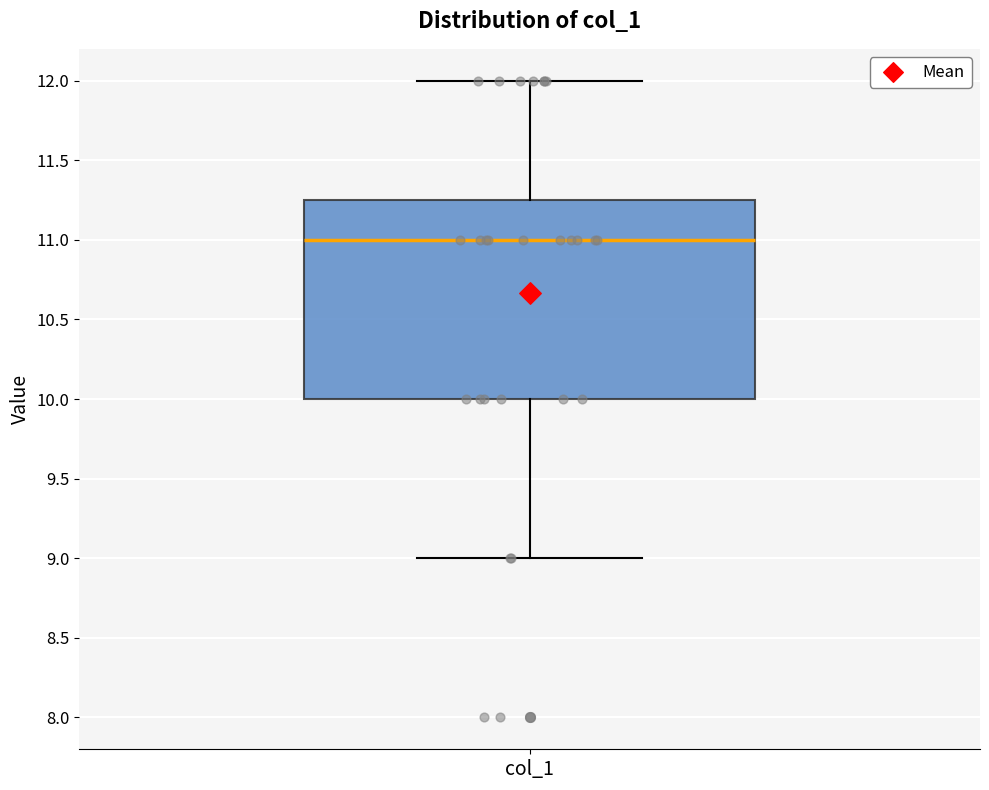

Read this box plot against the y-axis: the position of the median line, the range covered by the box, and the ends of both whiskers. The values are not printed on the chart, so give them approximately, as read against the axis.

median 11.00, box 10.00 to 11.25, whiskers 9.00 to 12.00